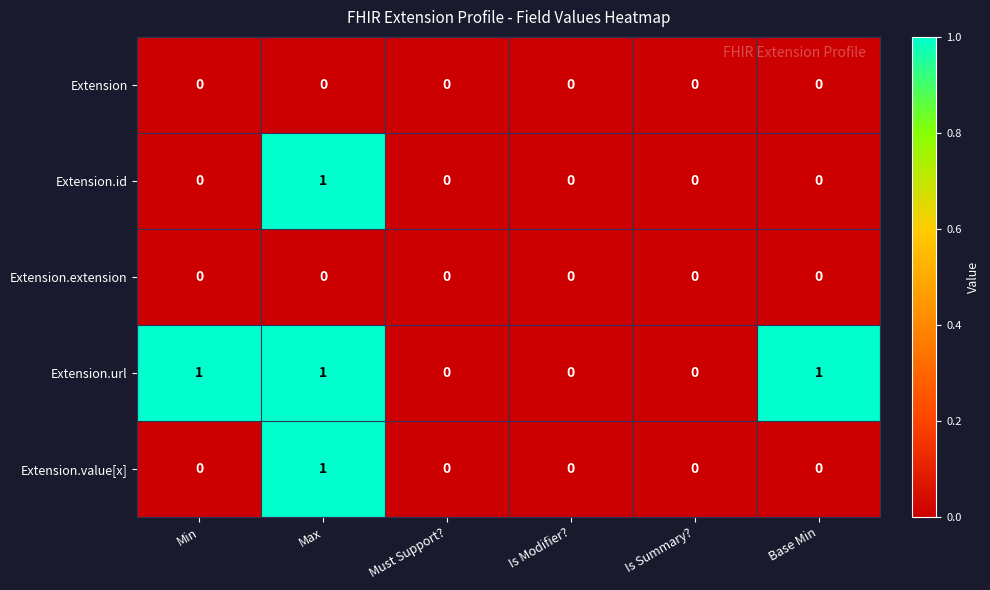

How many Extension.value[x] values are between 0 and 1?

6